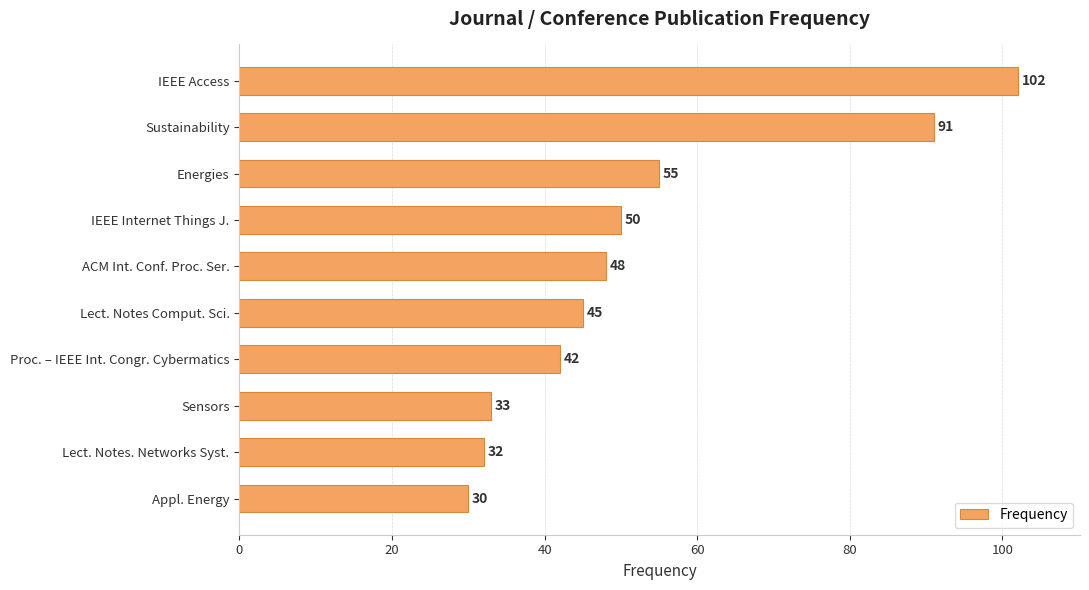

Between Proc. – IEEE Int. Congr. Cybermatics and IEEE Access, which is larger?

IEEE Access